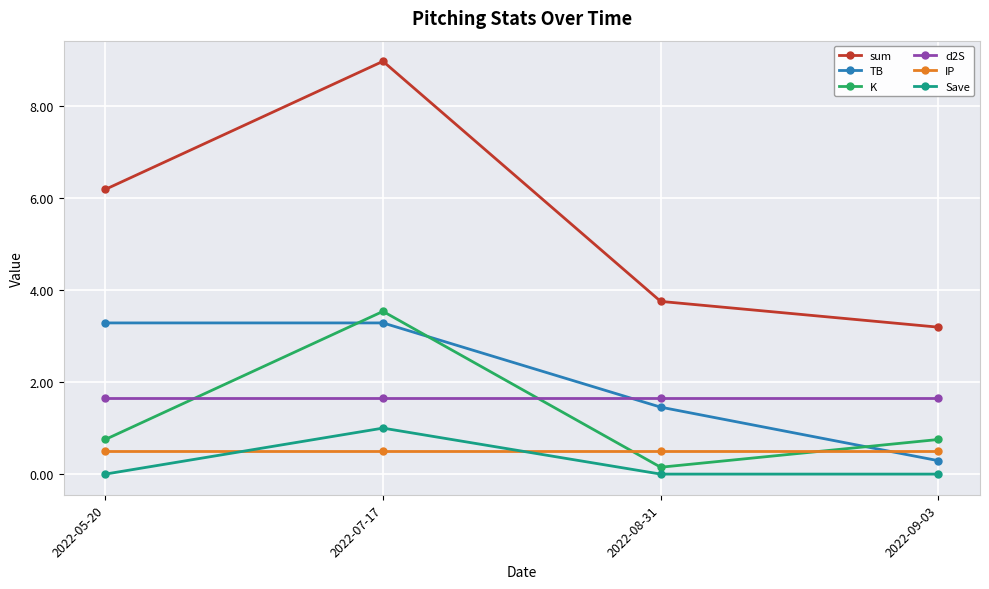

What position from the right is 2022-05-20?

4